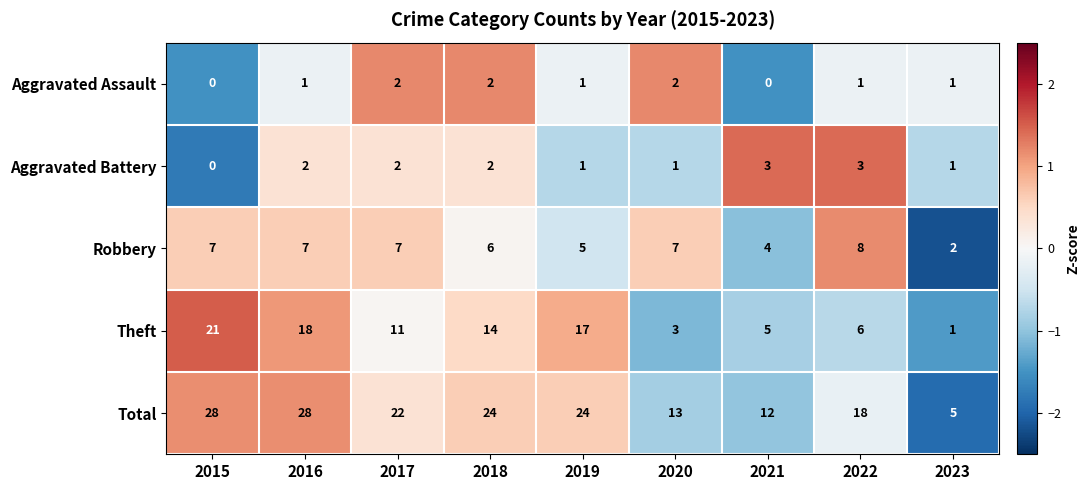

What is the sum of the Theft values at 2019 and 2015?

38